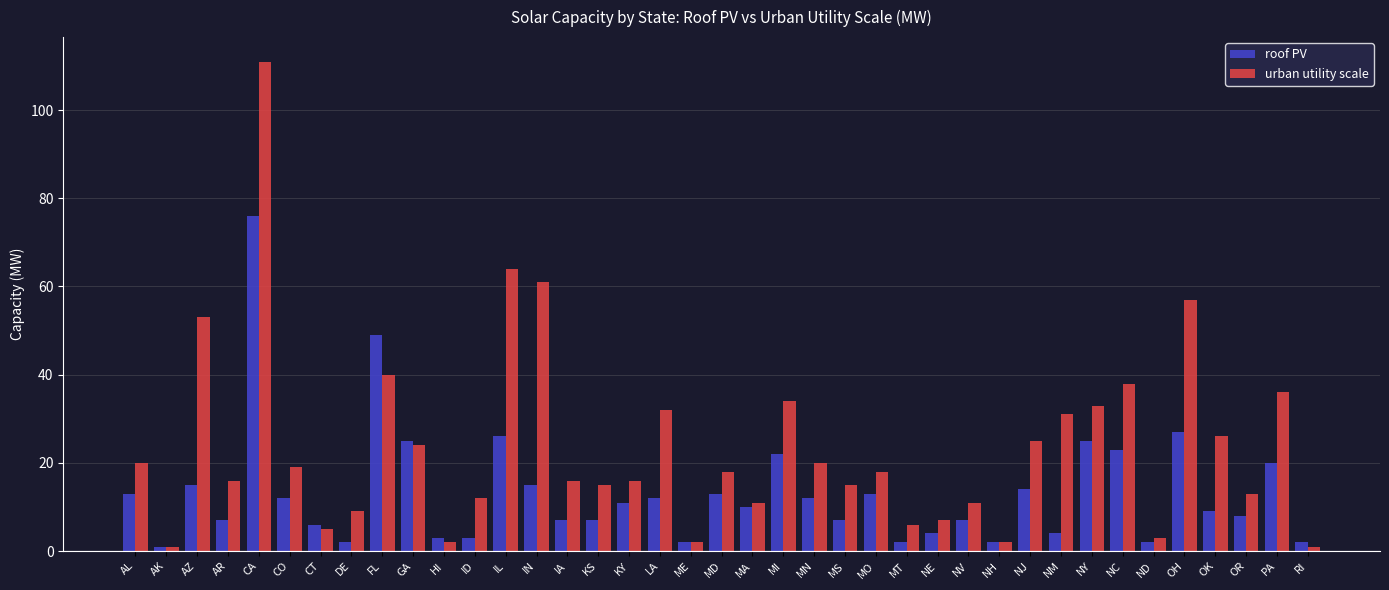

The value of urban utility scale at OR is 9. True or false?

False